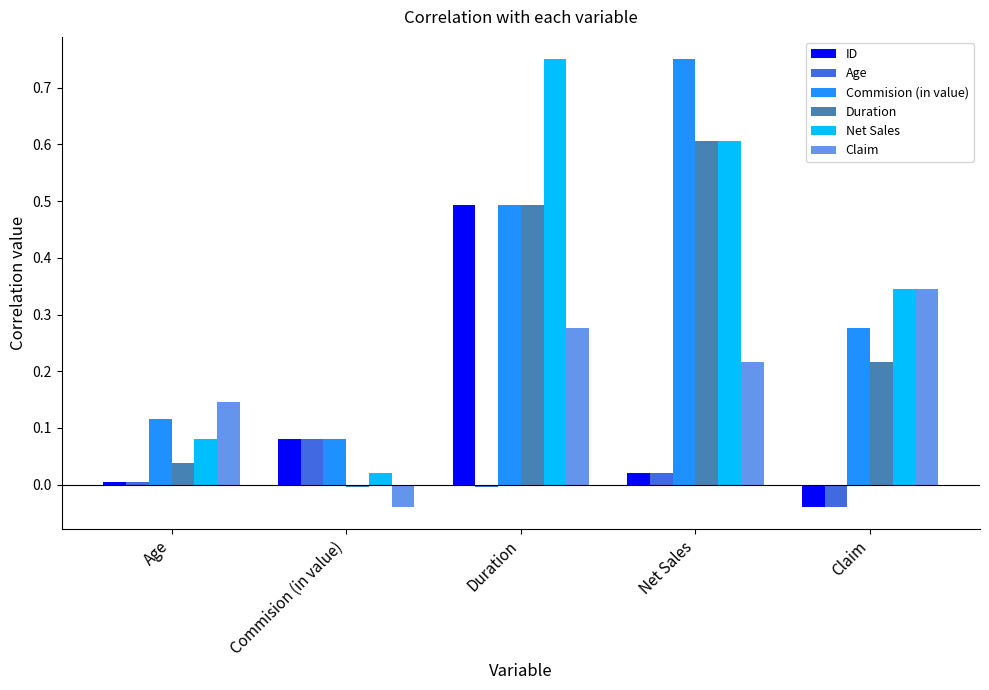

How many negative values does the Claim series have?

1